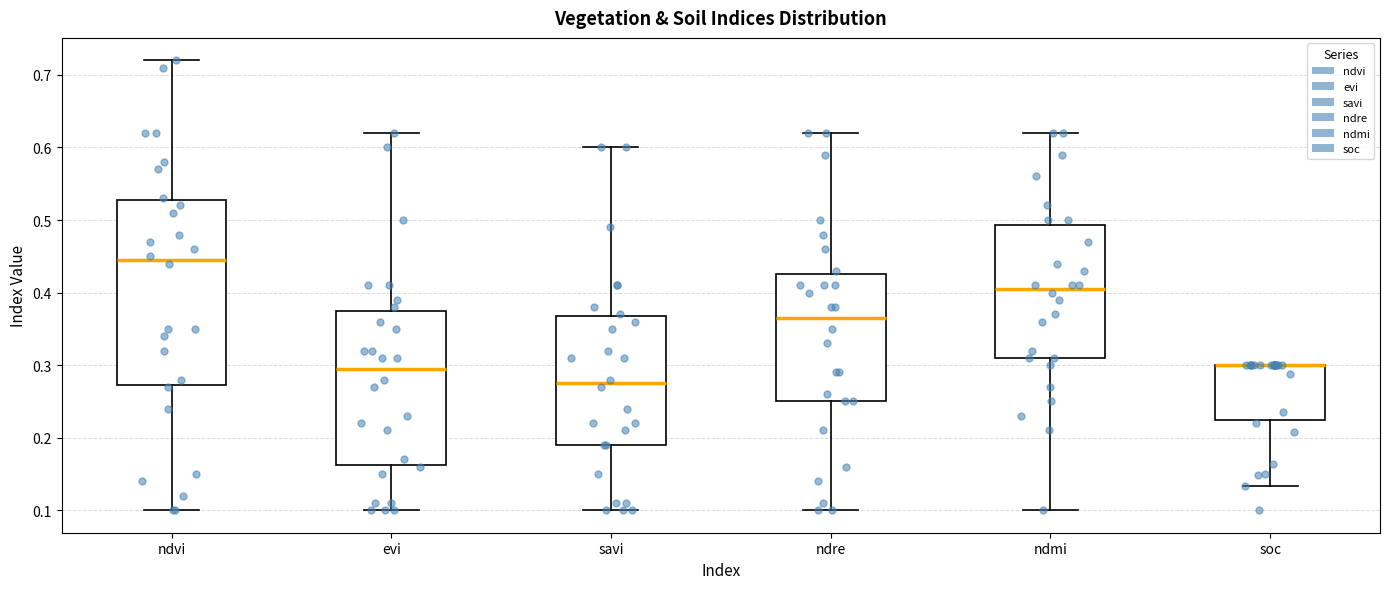

Comparing the boxes themselves (not the whiskers), which one is the tallest?

ndvi